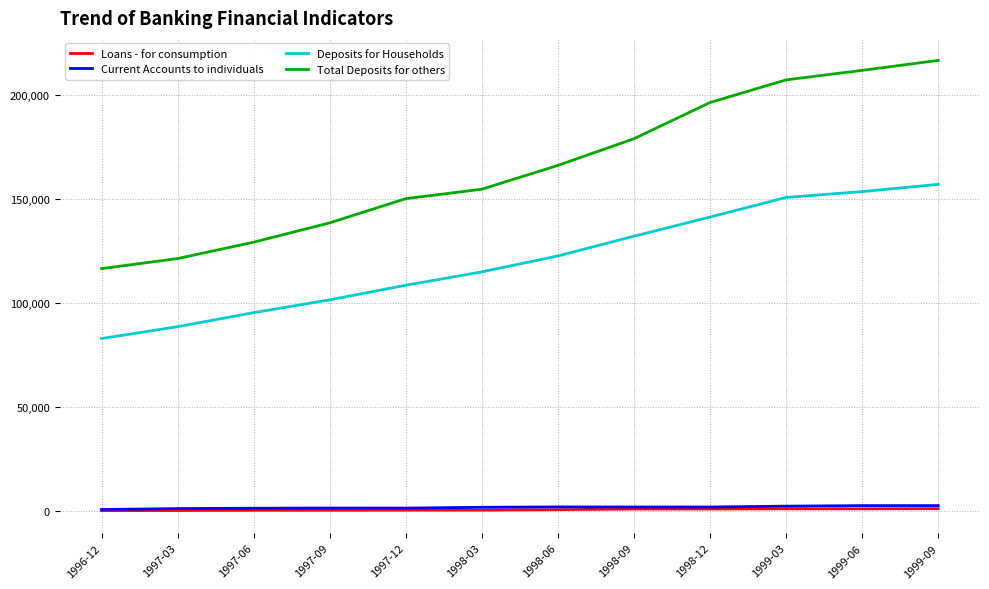

In Loans - for consumption, how many points are higher than both neighbors (excluding endpoints)?

1